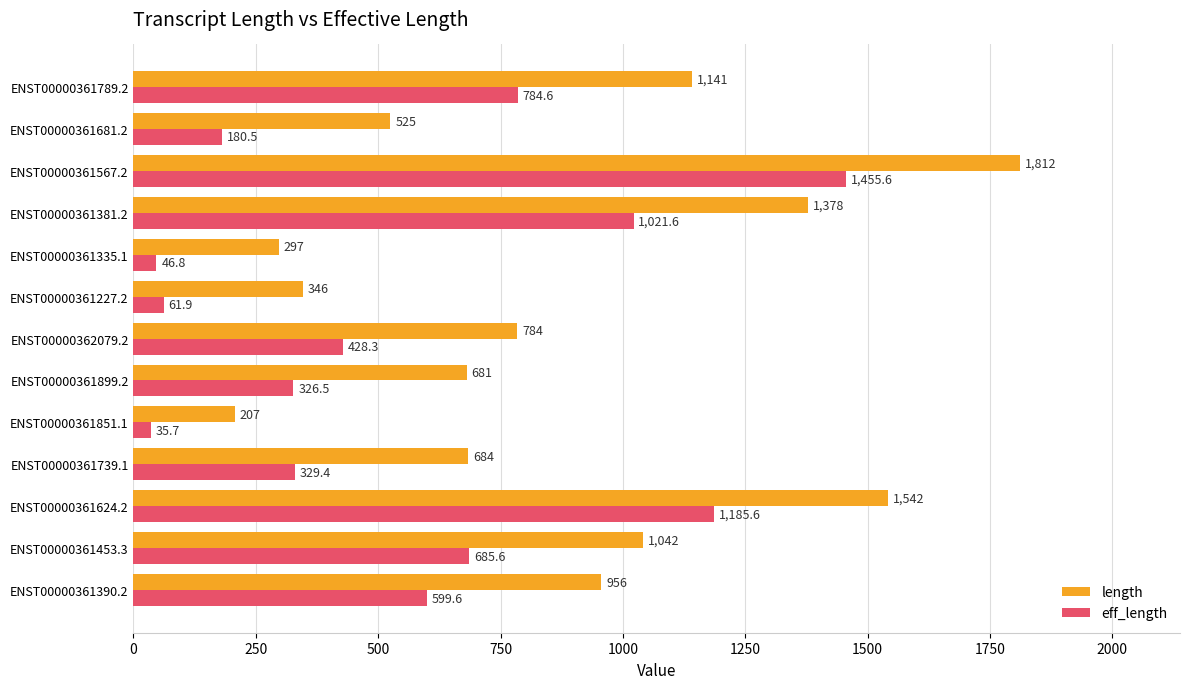

Rank the series by their average value, from lowest to highest.

eff_length, length